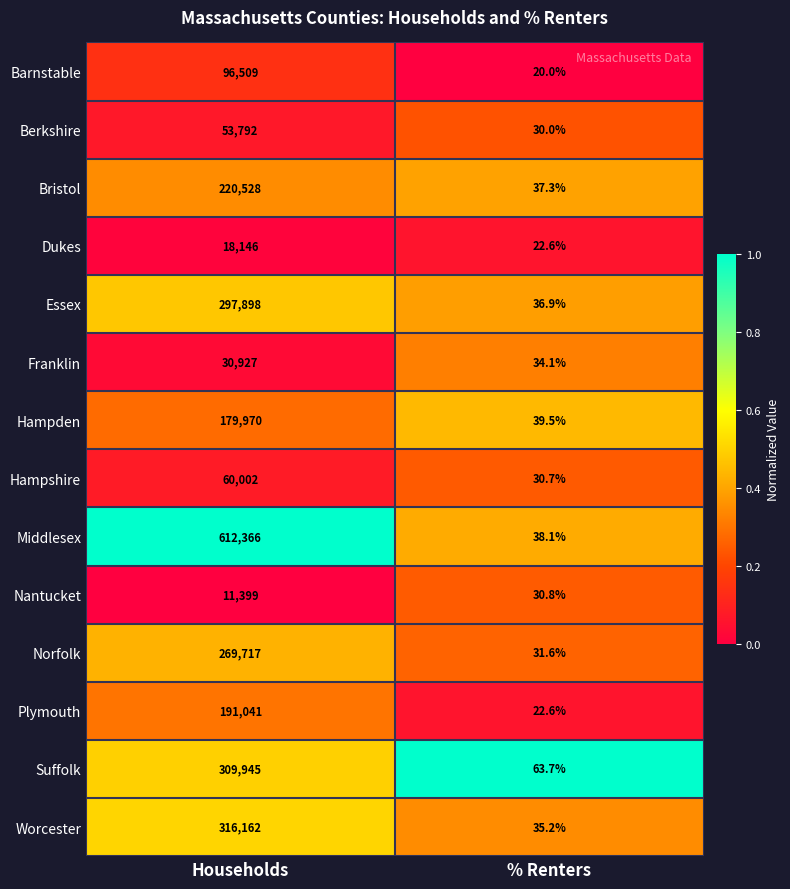

The value of Dukes at % Renters is 8.3. True or false?

False